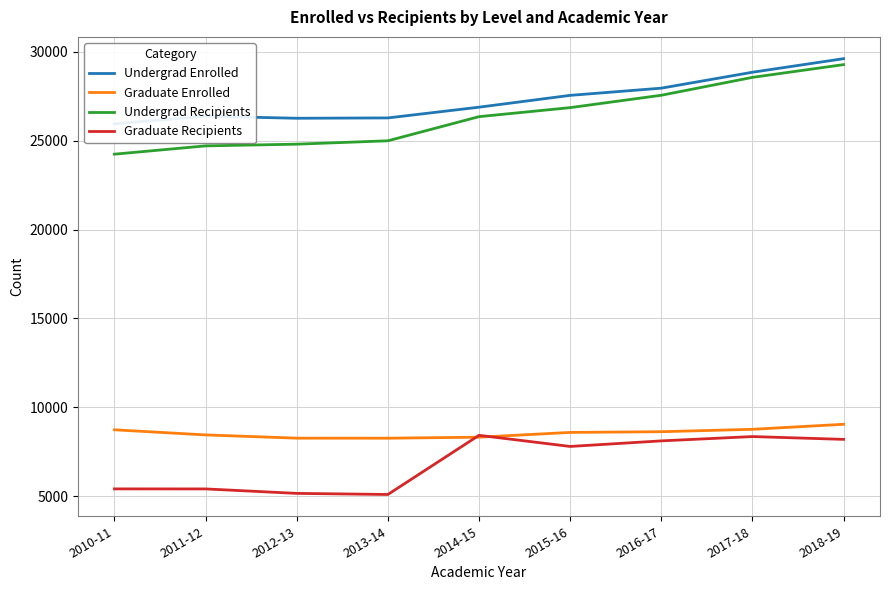

What is the label of the 4th point from the left?

2013-14